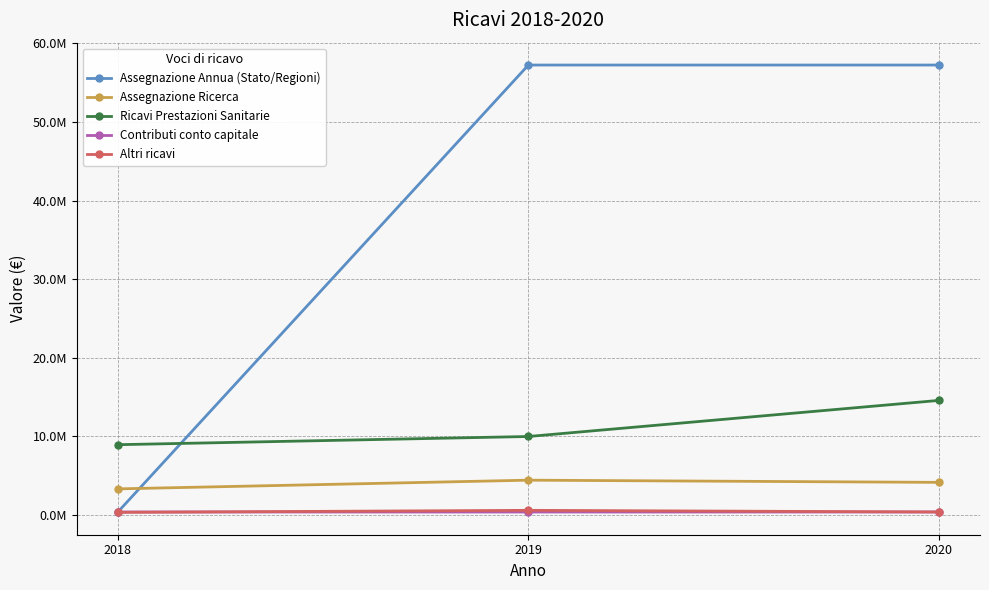

What is the difference between the maximum and minimum values in the Assegnazione Ricerca series?

1106746